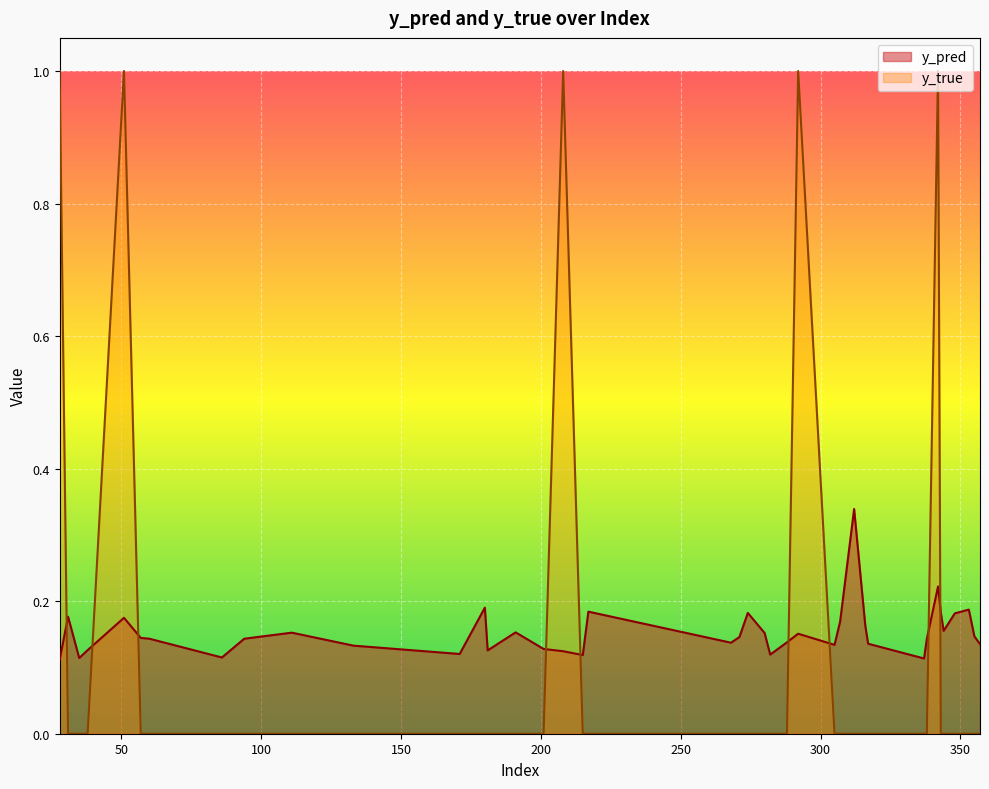

Which series has the largest range (max minus min)?

y_true